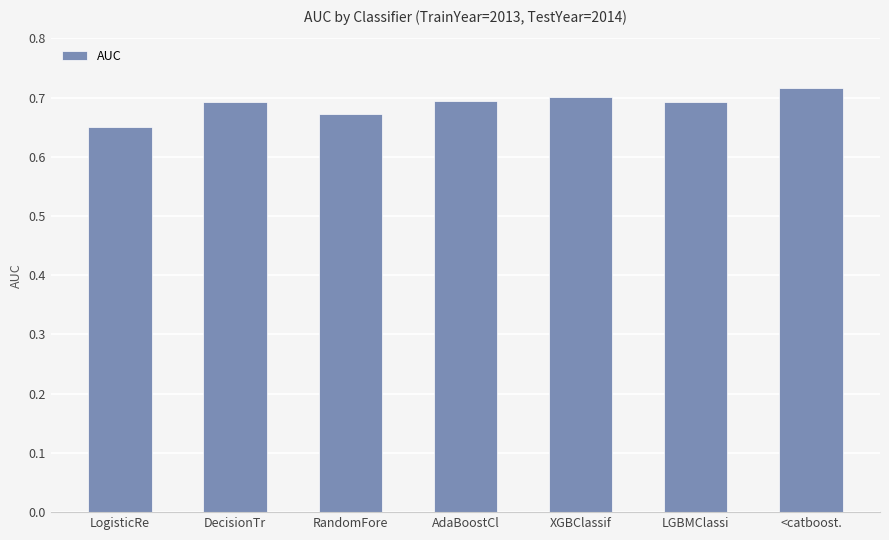

Are the bars grouped side by side (vs. stacked)?

No